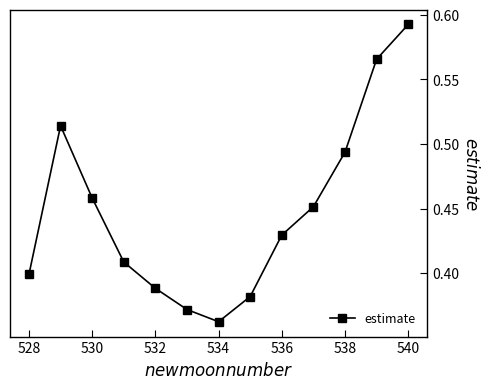

What is the sum of all values?

5.8